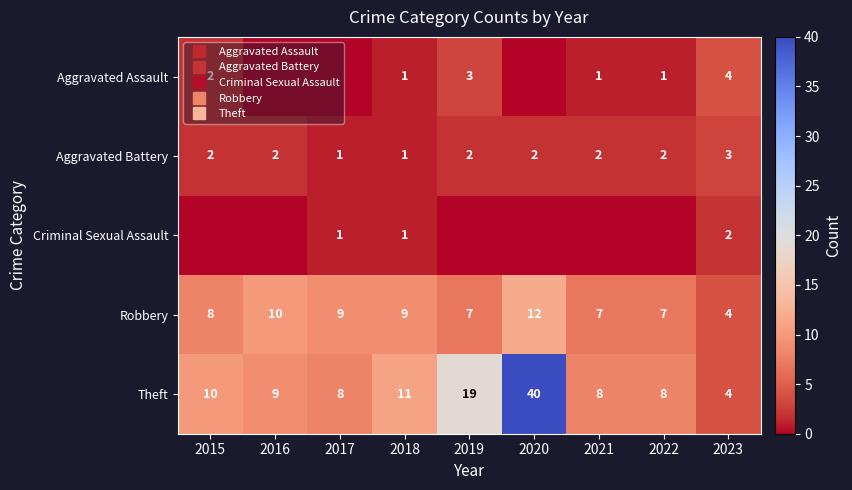

Is it true that Theft equals 11 at 2018?

True